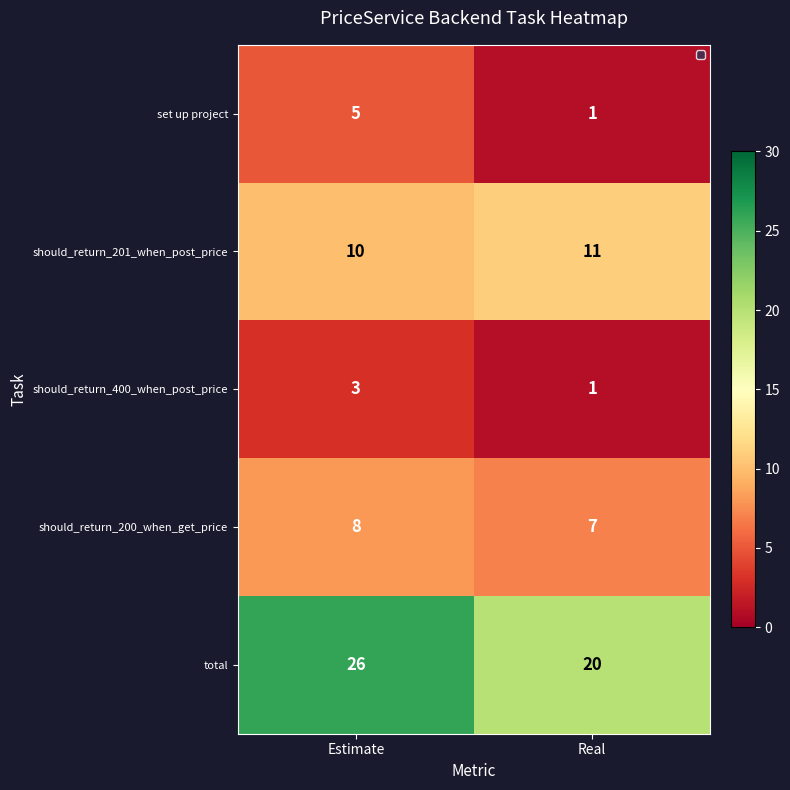

At which category is the sum across all series the highest?

Estimate